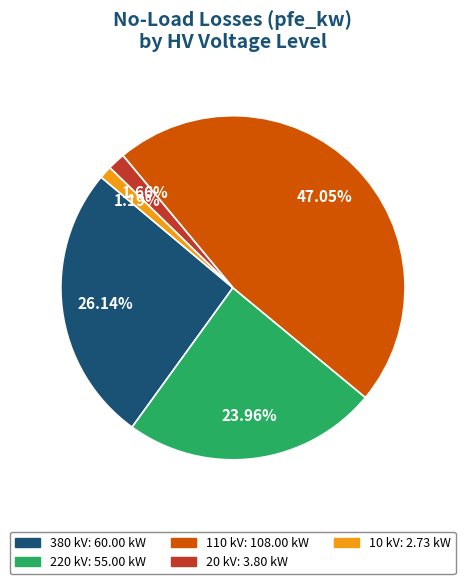

Is there a majority slice in this chart?

No